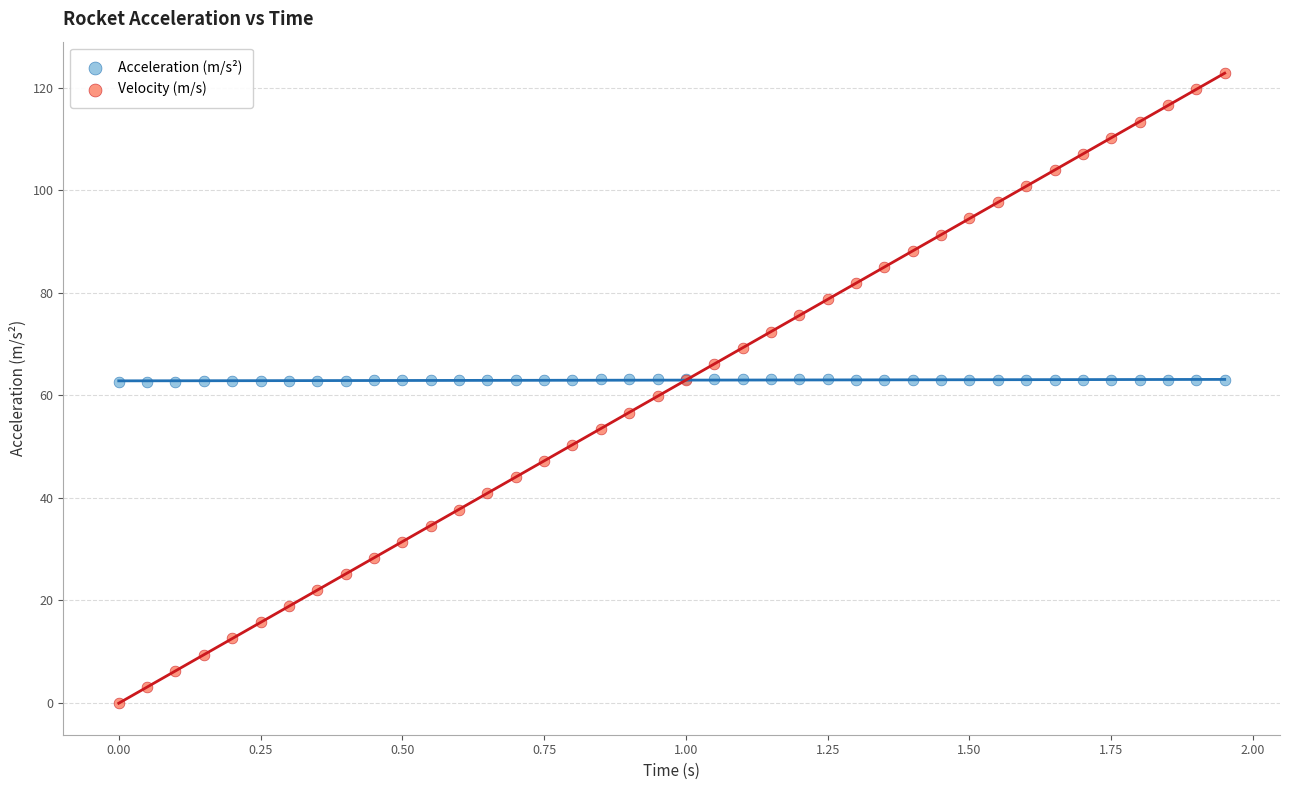

Which series reaches the minimum Y coordinate?

Velocity (m/s)